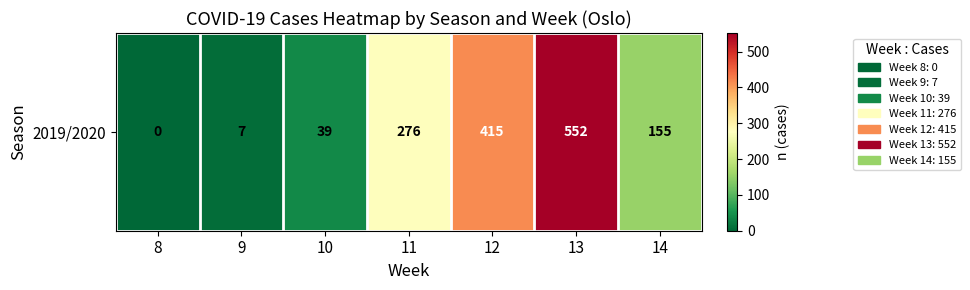

Count the number of data series in this chart.

1